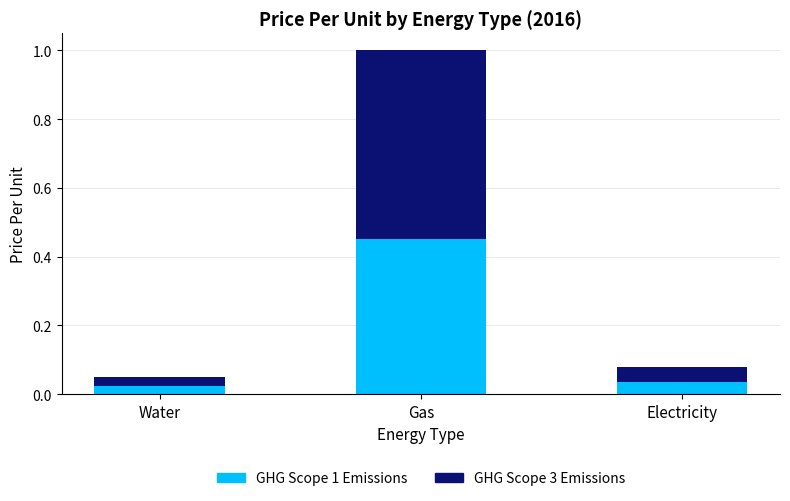

At which category is the sum across all series the highest?

Gas